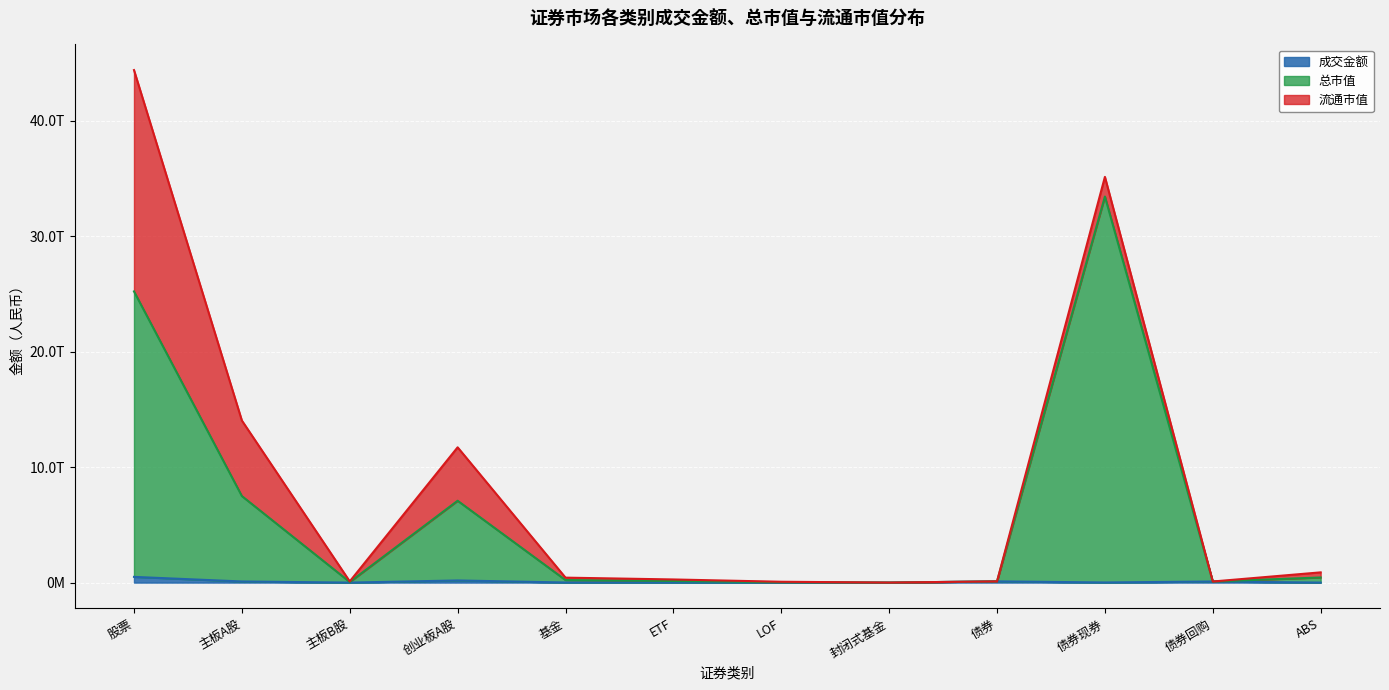

The 成交金额 series shows 5904992110.1 at ETF. True or false?

True